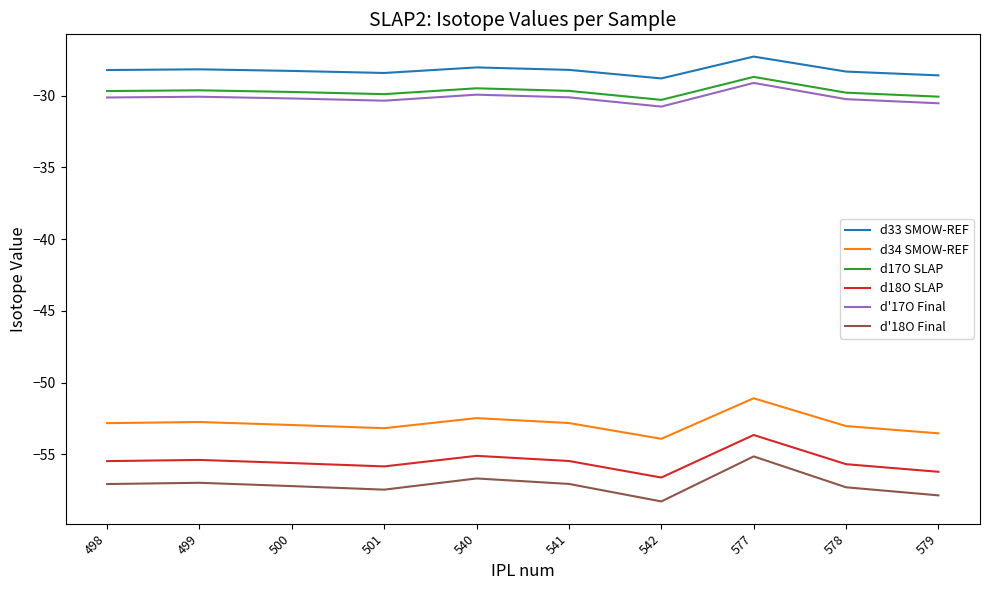

True or false: d17O SLAP has more than 0 interior local peaks.

True